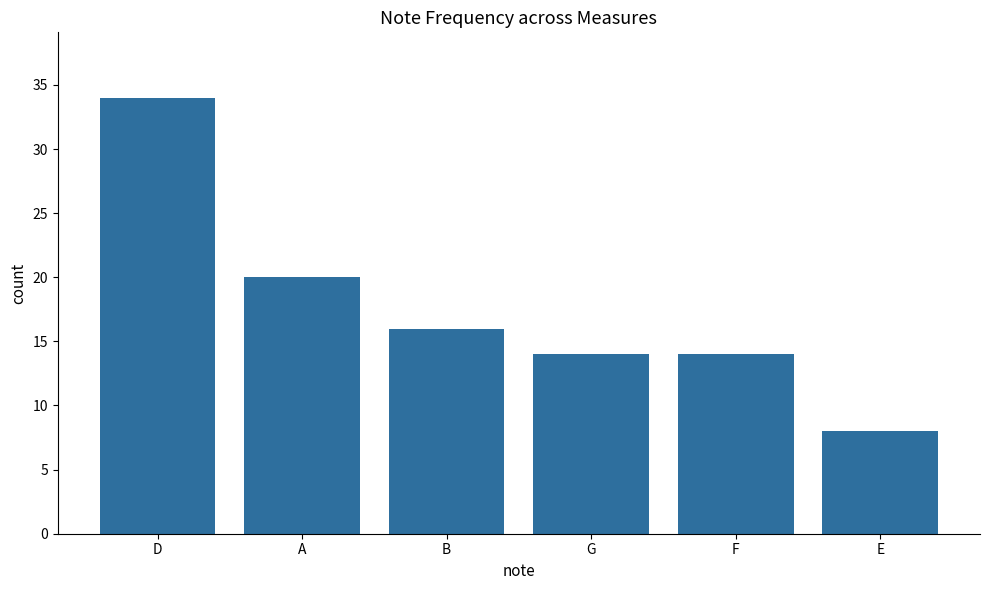

What is the average value?

18